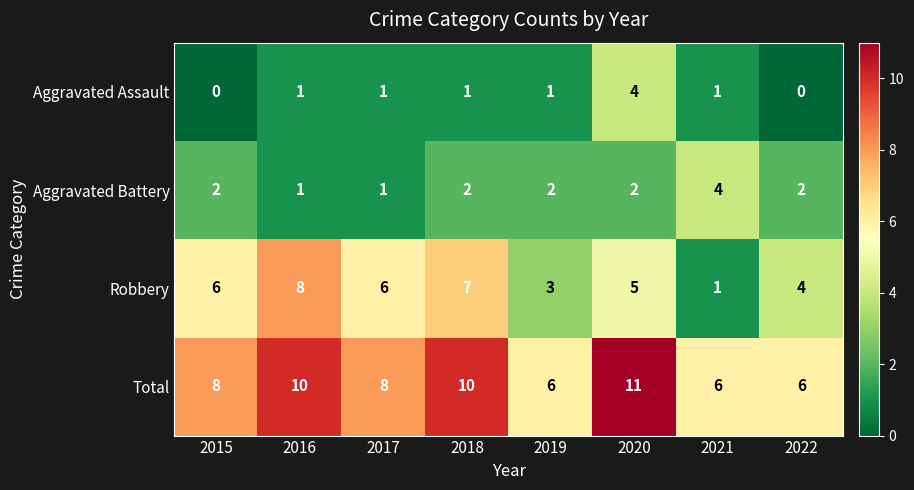

How many distinct data groups are displayed?

4